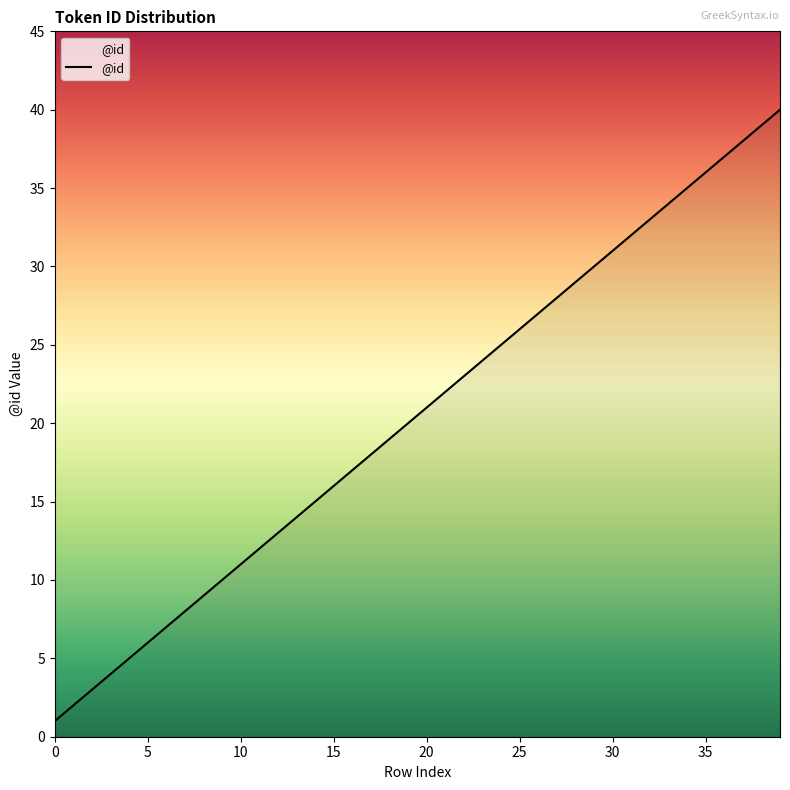

What is the sum of all values?

820